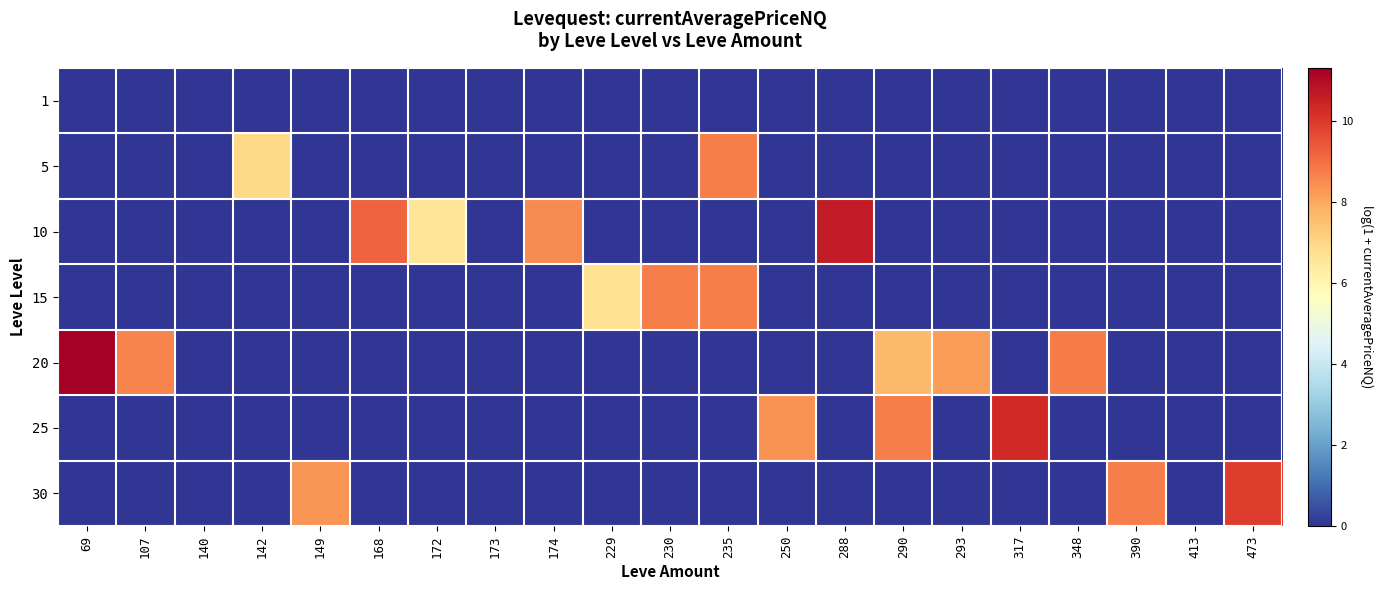

What is the total value across all series at 250?

8.4